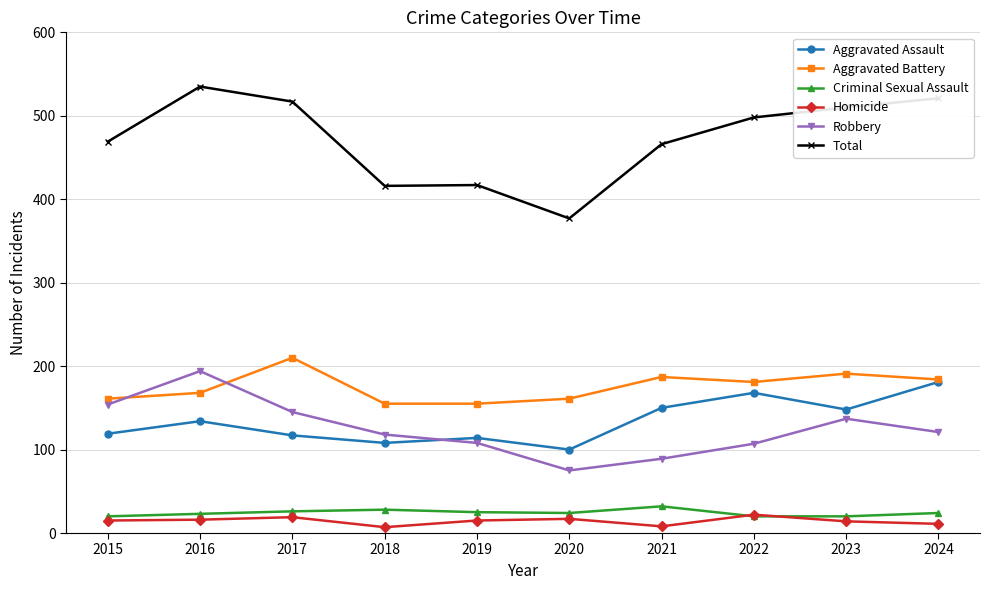

What is the value of the Total point at the 9th from the left?

510